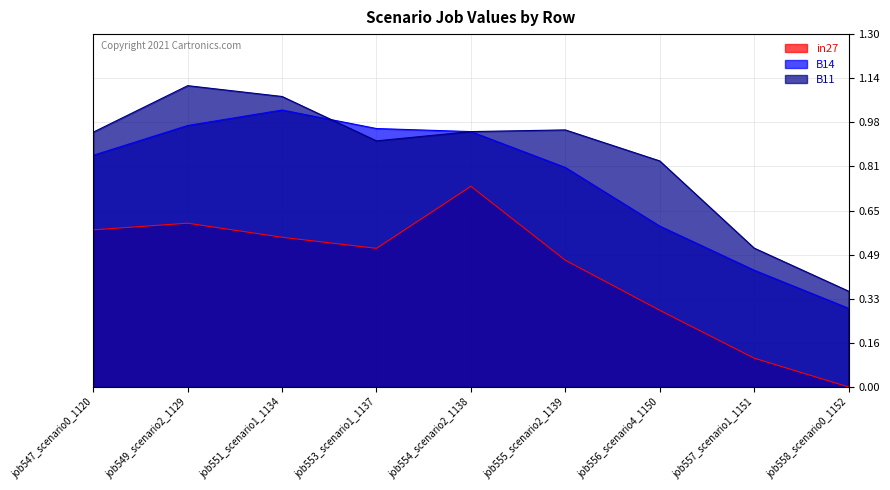

Reading left to right, what are all the values shown in this chart?

in27: job547_scenario0_1120=0.6	job549_scenario2_1129=0.6	job551_scenario1_1134=0.6	job553_scenario1_1137=0.5	job554_scenario2_1138=0.7	job555_scenario2_1139=0.5	job556_scenario4_1150=0.3	job557_scenario1_1151=0.1	job558_scenario0_1152=0.0
B14: job547_scenario0_1120=0.9	job549_scenario2_1129=1.0	job551_scenario1_1134=1.0	job553_scenario1_1137=1.0	job554_scenario2_1138=0.9	job555_scenario2_1139=0.8	job556_scenario4_1150=0.6	job557_scenario1_1151=0.4	job558_scenario0_1152=0.3
B11: job547_scenario0_1120=0.9	job549_scenario2_1129=1.1	job551_scenario1_1134=1.1	job553_scenario1_1137=0.9	job554_scenario2_1138=0.9	job555_scenario2_1139=0.9	job556_scenario4_1150=0.8	job557_scenario1_1151=0.5	job558_scenario0_1152=0.4